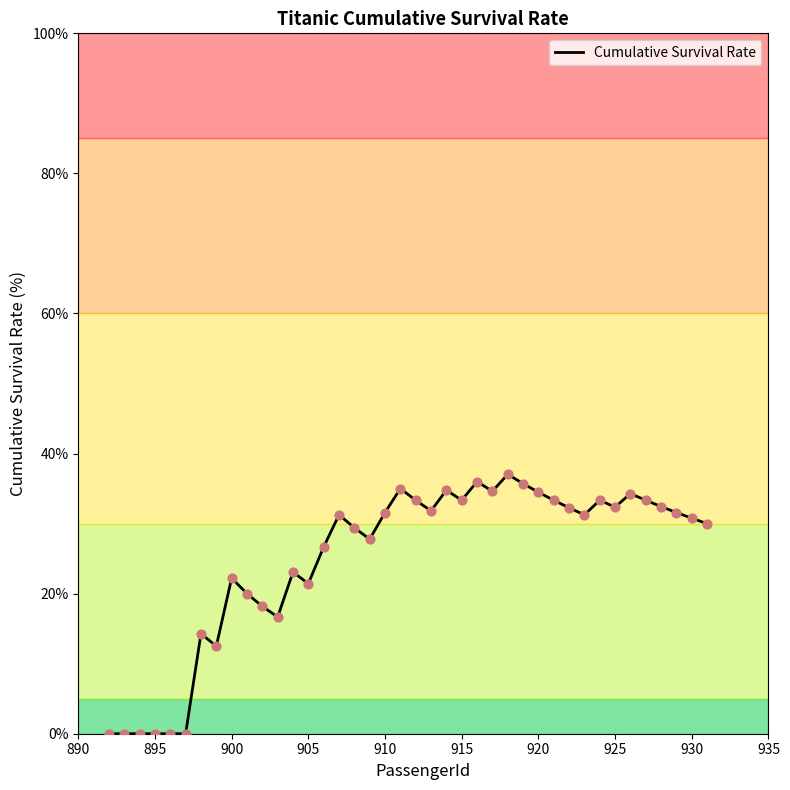

What is the difference between the maximum and minimum values?

37.0